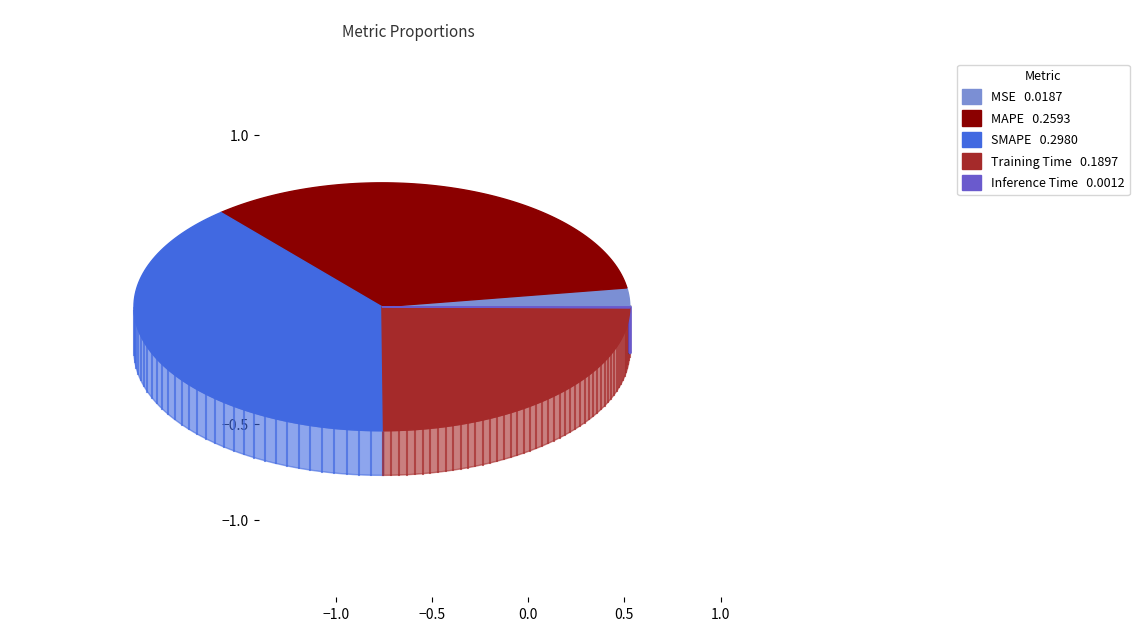

How many segments does this pie chart have?

5